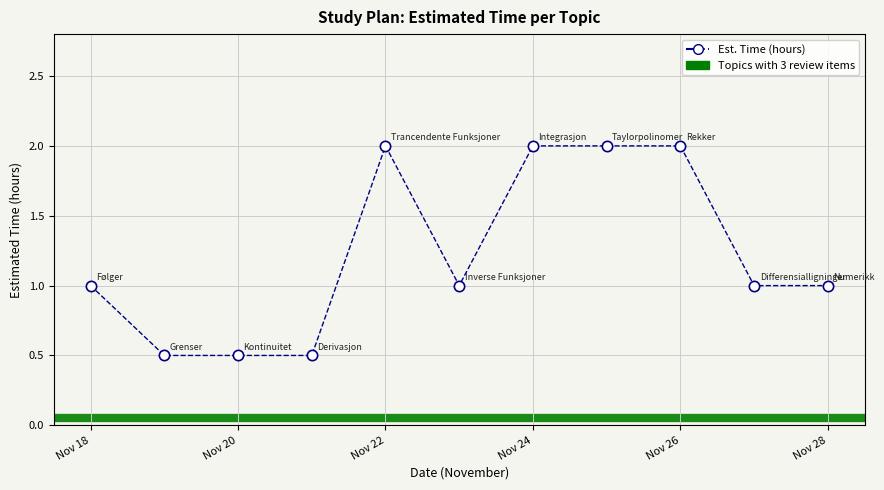

What is the average Y value?

1.2